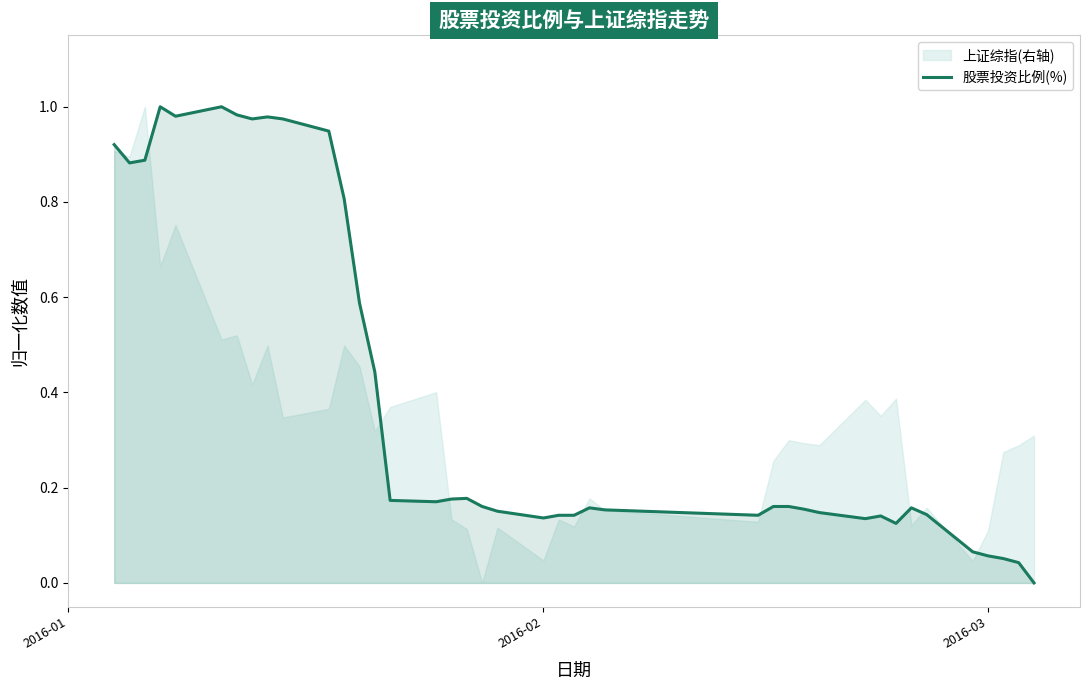

What is the difference between the maximum and second lowest values?

1.0